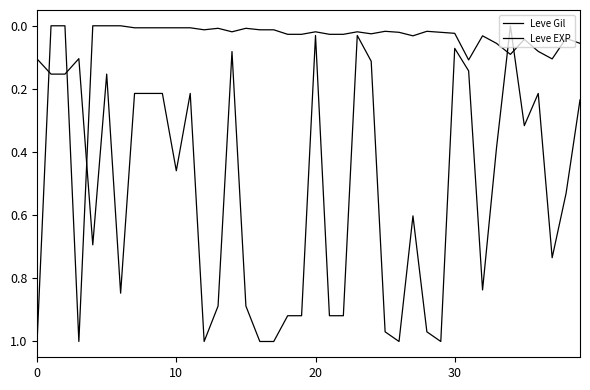

What is the sum of all Leve EXP values?

3.0